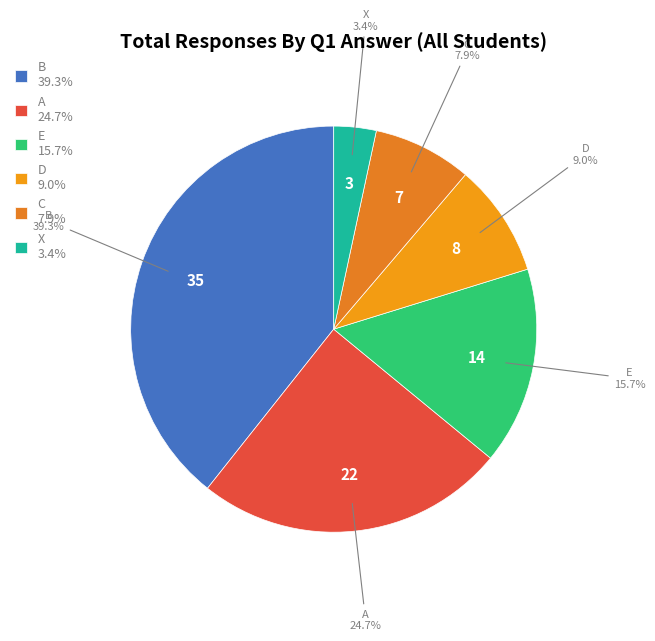

Approximately how many times larger is the value at D 9.0% compared to A 24.7%?

0.4